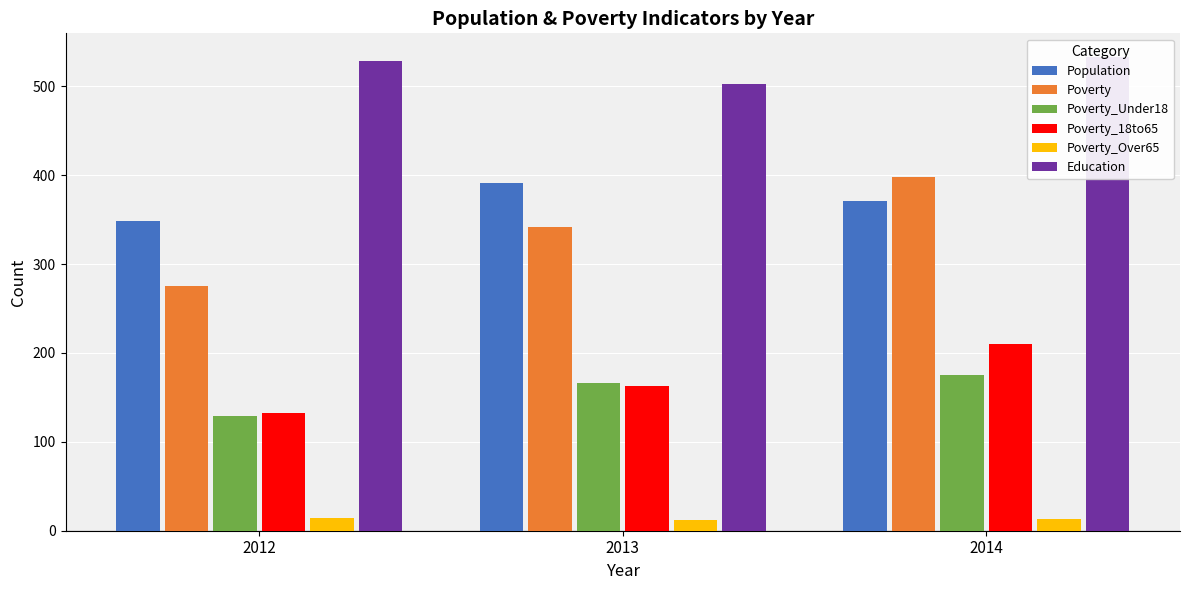

The value of Poverty_Over65 at 2013 is 12. True or false?

True